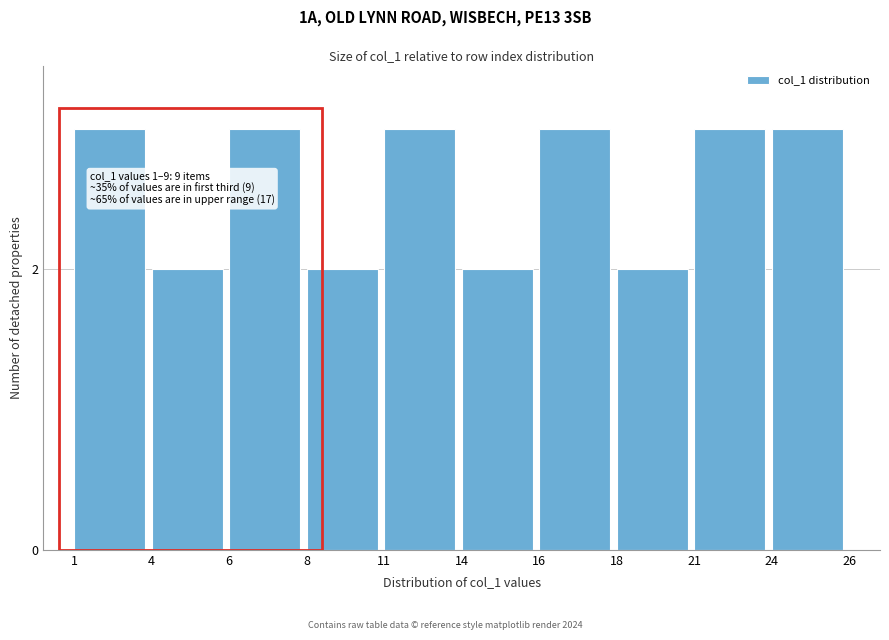

Reading left to right, what are all the values shown in this chart?

1=3	4=2	6=3	8=2	11=3	14=2	16=3	18=2	21=3	24=3